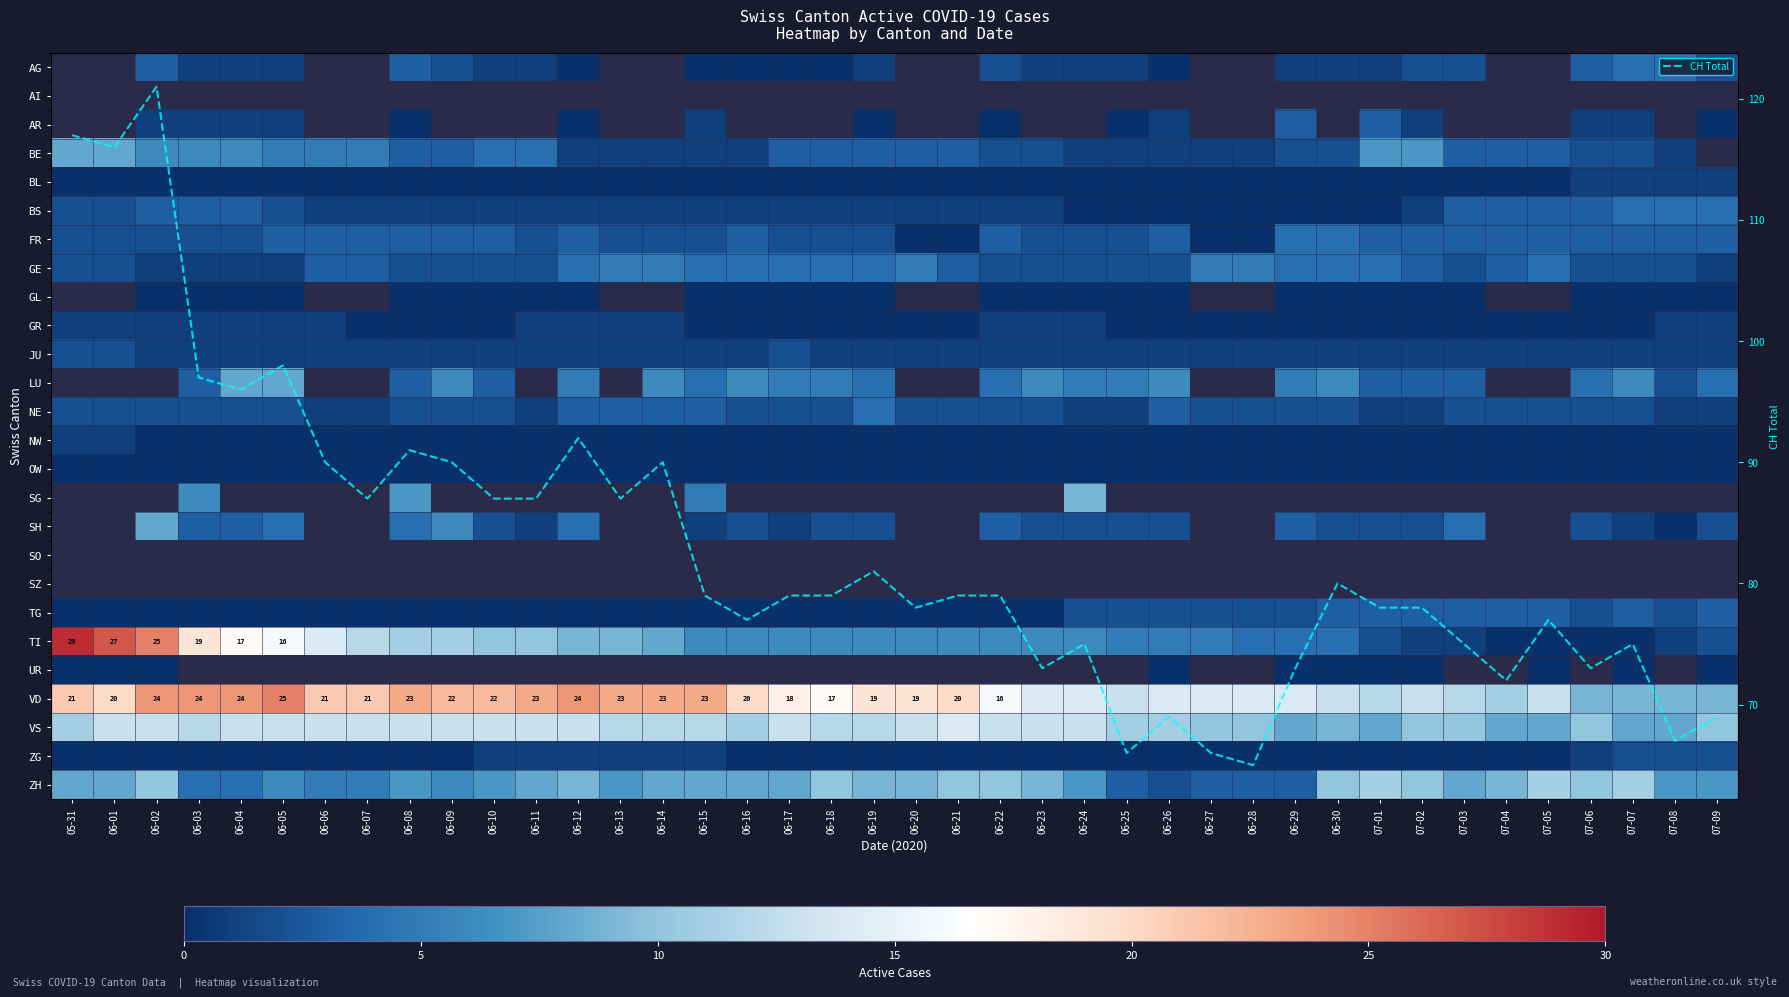

Which has a higher value, 06-14 or 06-03?

06-03